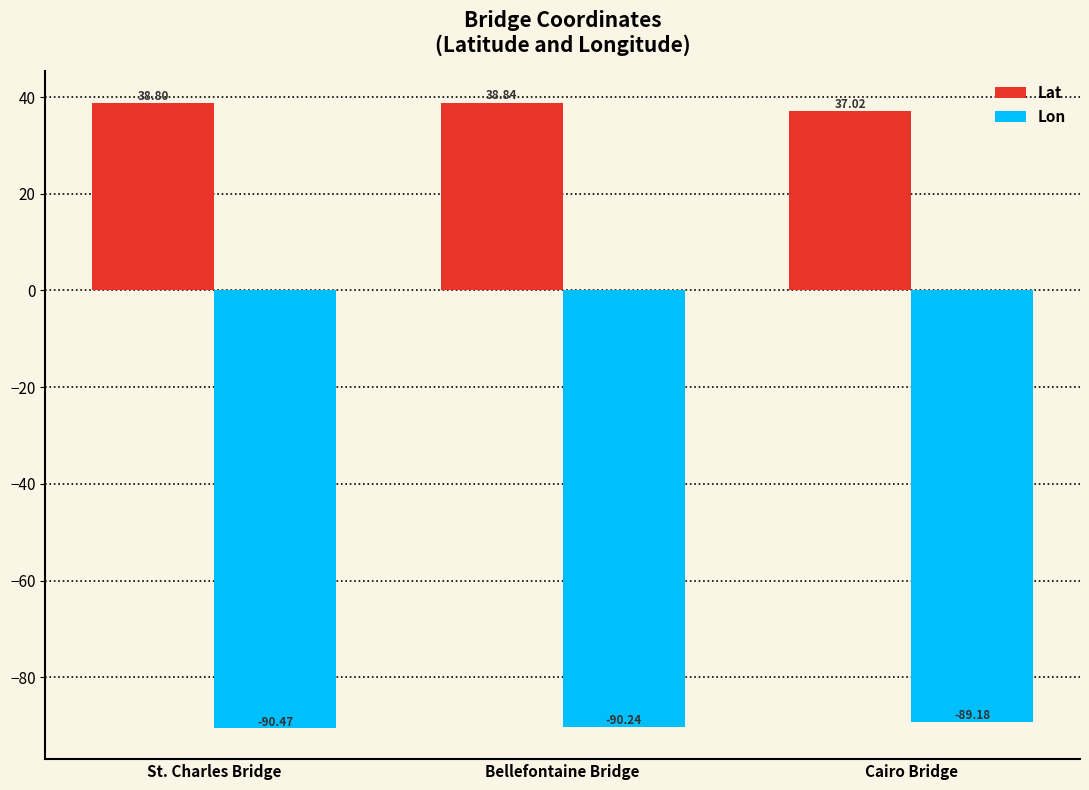

Count the number of categories in the chart.

3